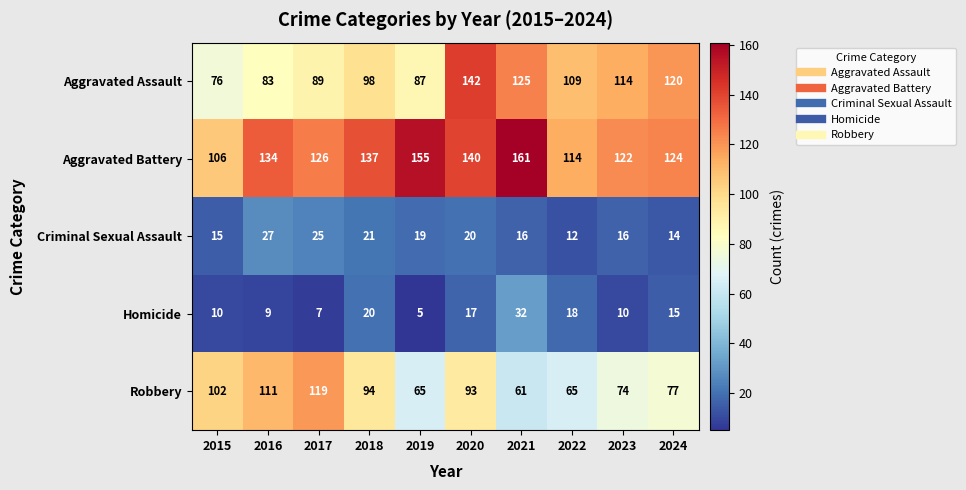

At how many categories does at least one series exceed 38?

10